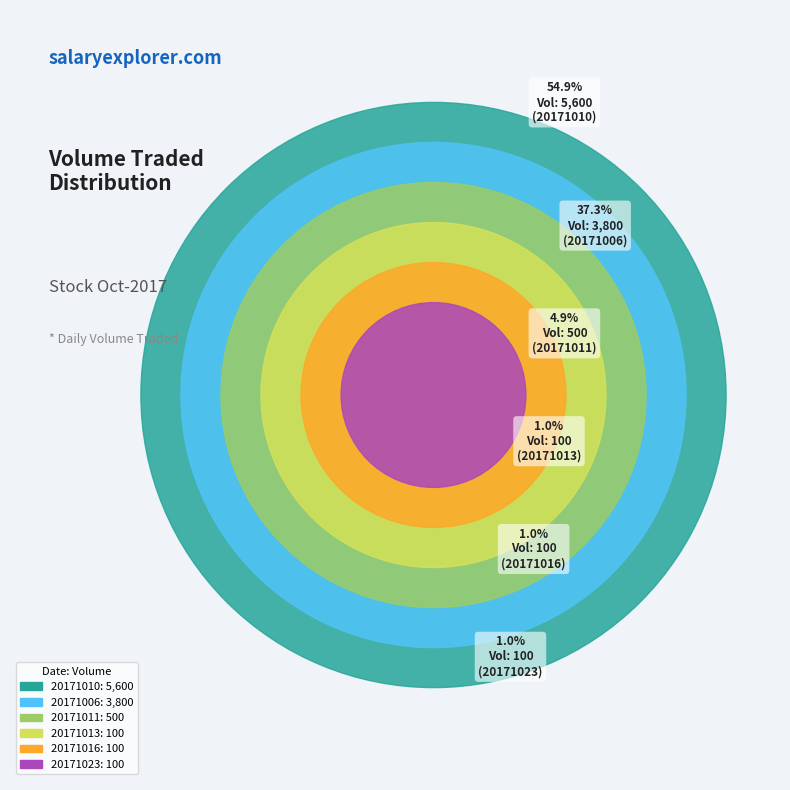

What percentage is the 3800 slice, to the nearest percent?

37%